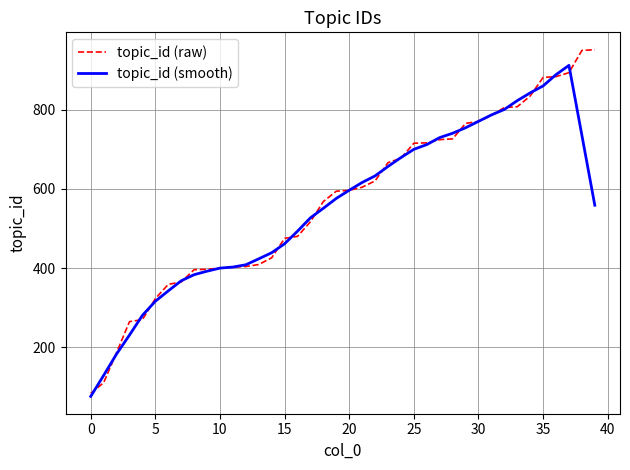

What is the maximum value for topic_id (smooth)?

911.4